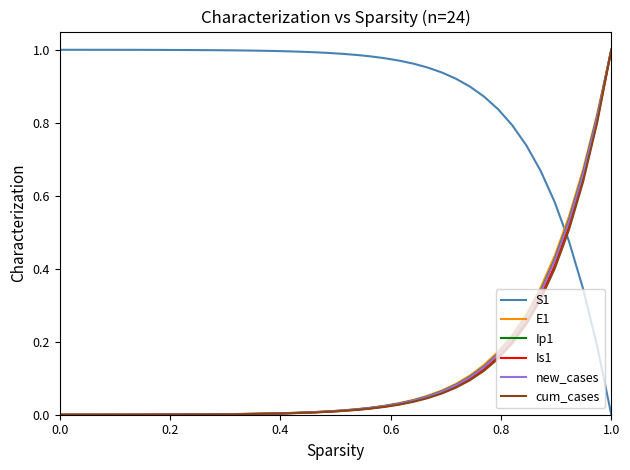

Which series has the largest total across all categories?

S1